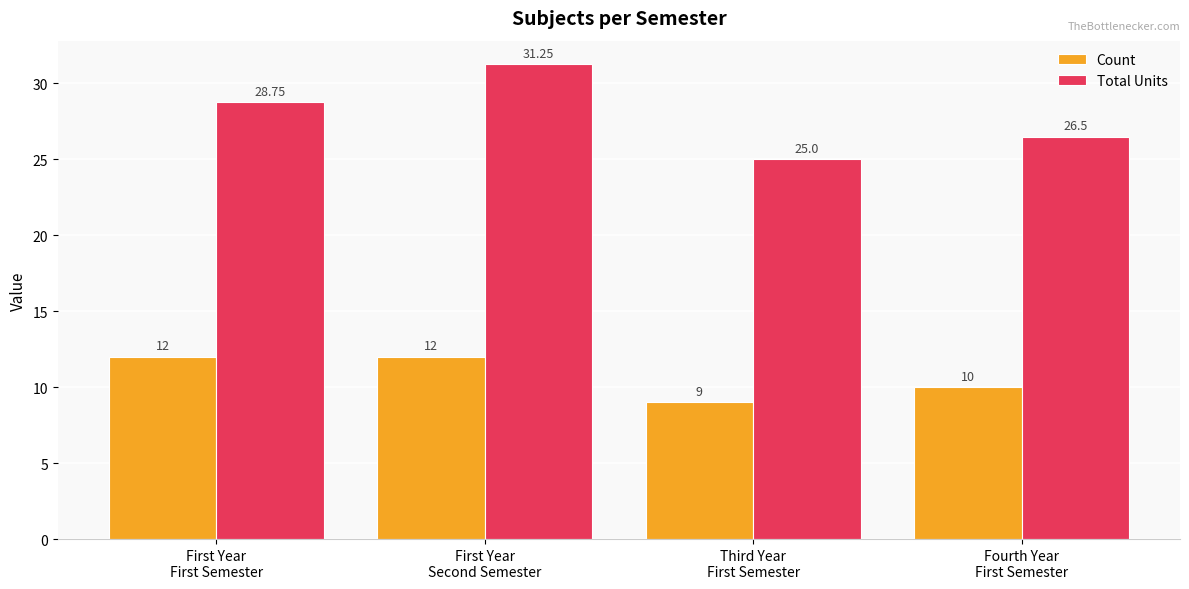

List the series in order of their peak value, lowest first.

Count, Total Units